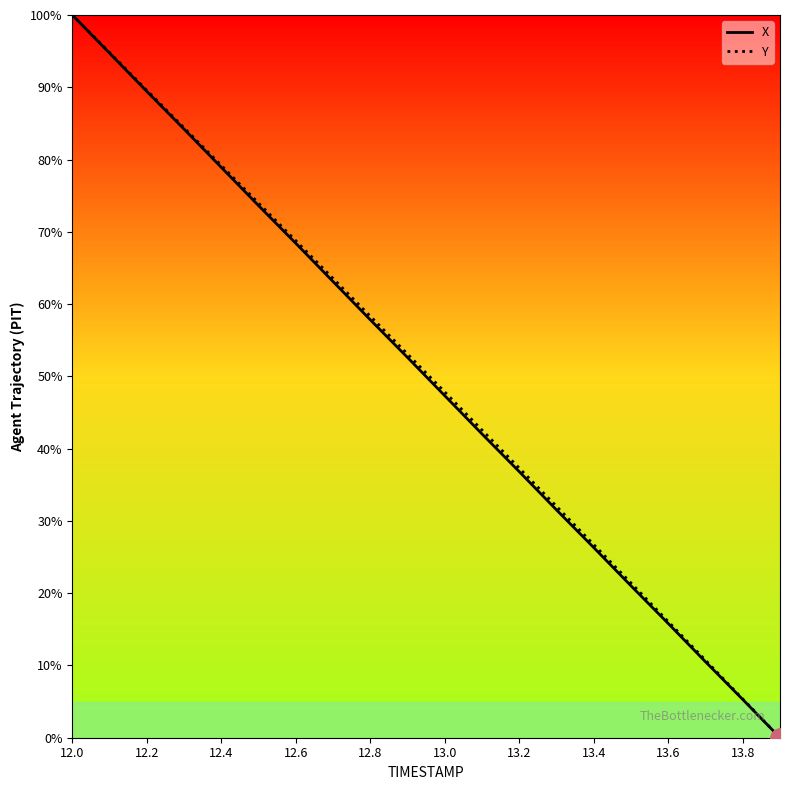

What is the highest value of the Y series?

100.0